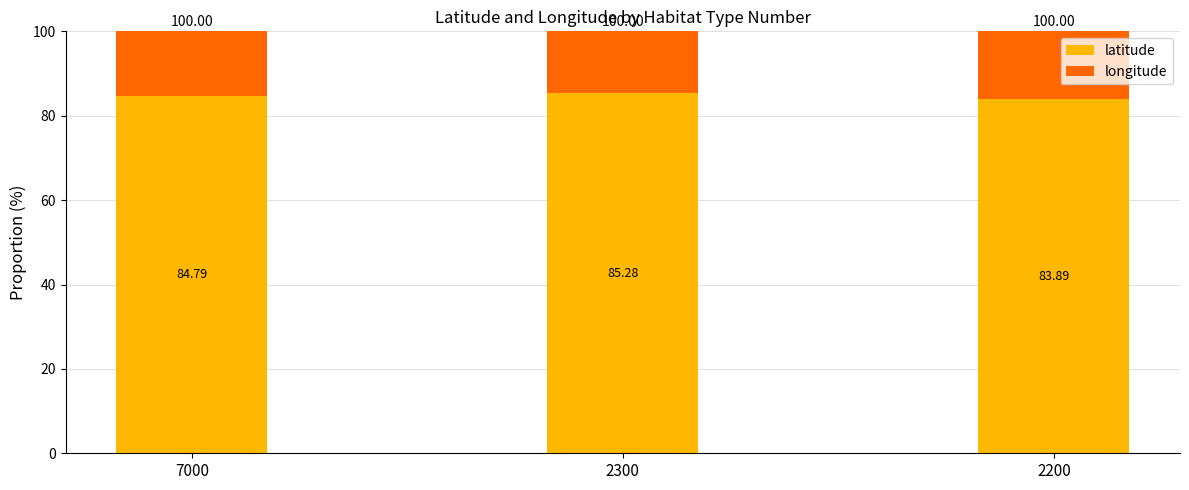

What is the total value across all series at 2300?

100.0